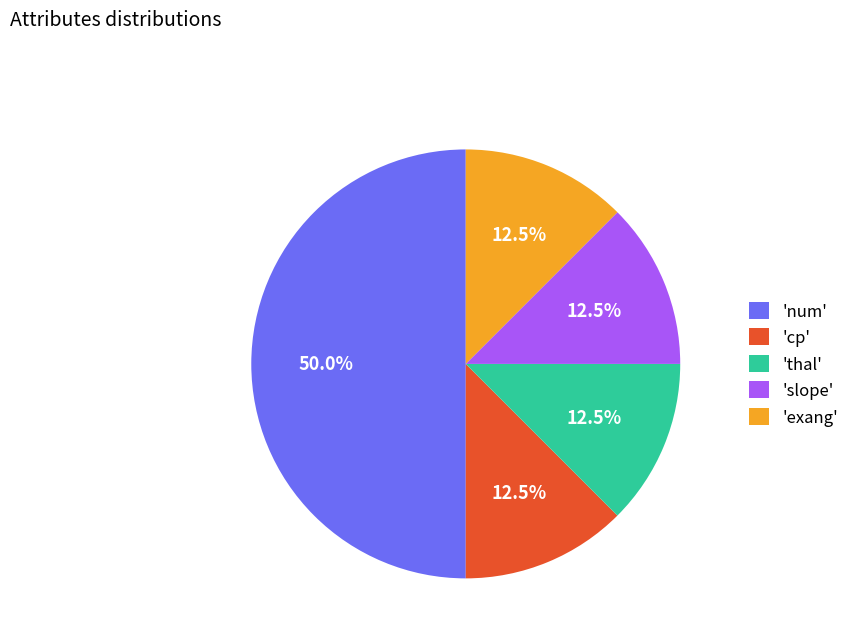

How many slices are in this pie chart?

5